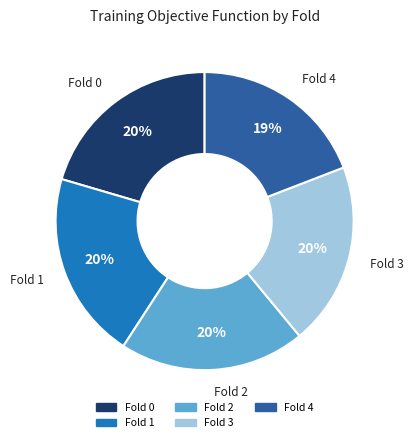

The Fold 0 slice represents 25% of the pie. True or false?

False